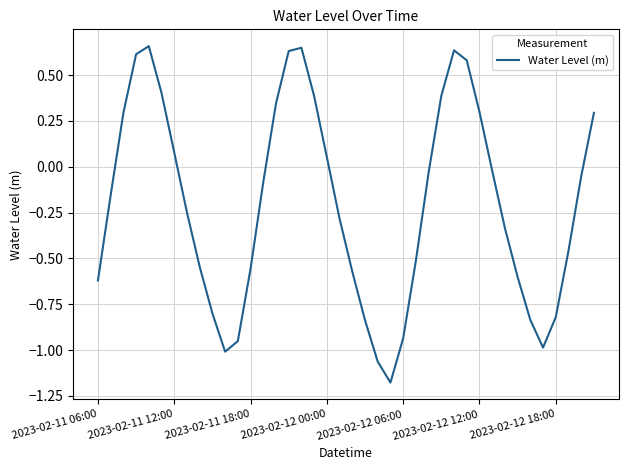

What is the difference between the maximum and minimum values?

1.8